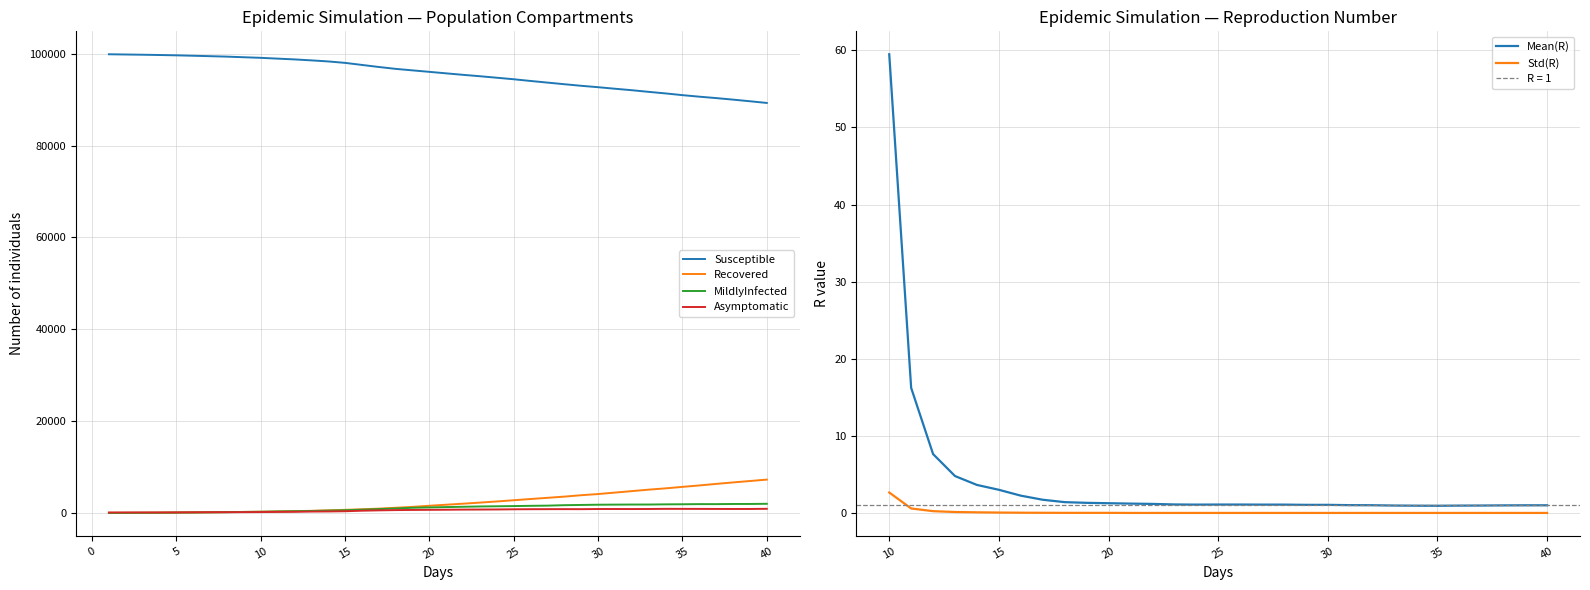

True or false: Recovered has a value of 1324 at 19.

True